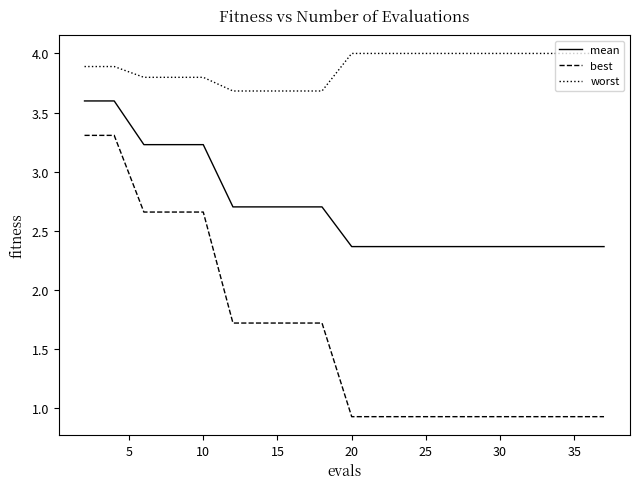

True or false: mean and best intersect in this chart.

False